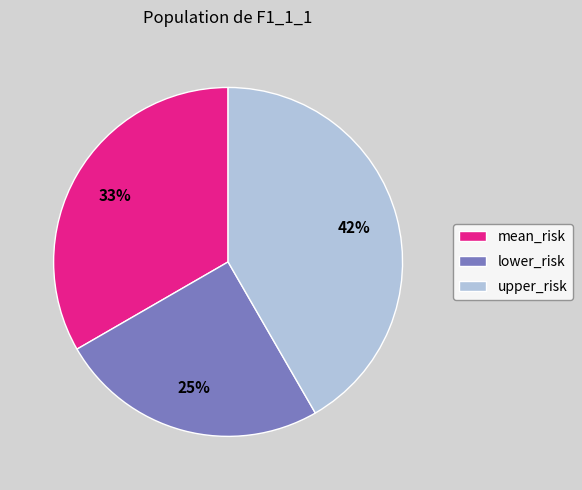

Does any single category account for the majority?

No